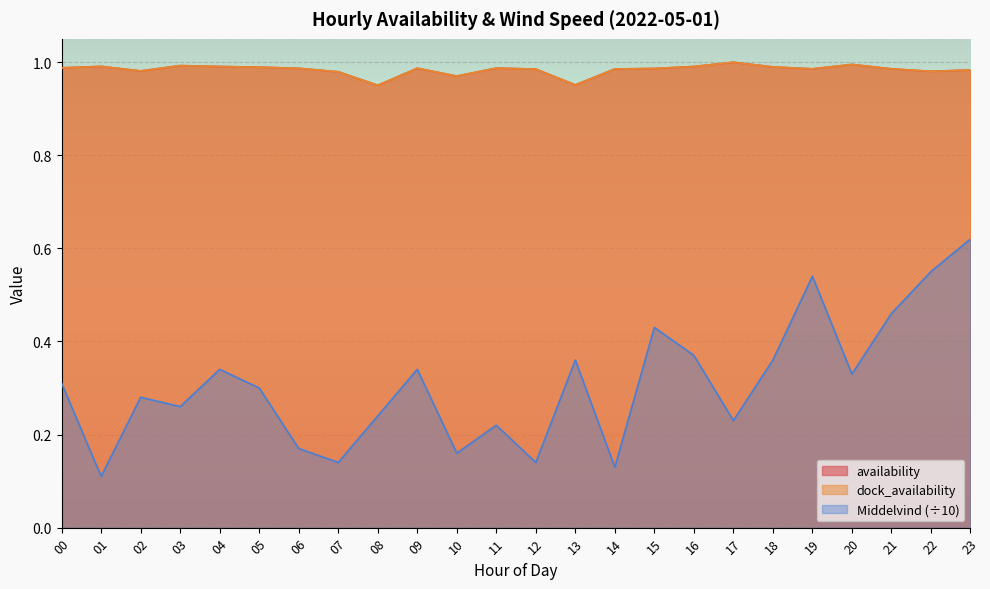

How many interior local peaks does the dock_availability series have?

6